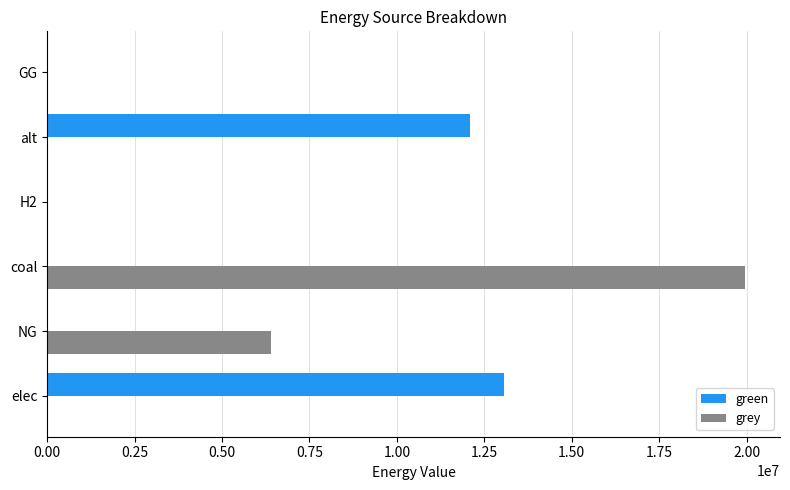

At which category is the sum across all series the highest?

coal